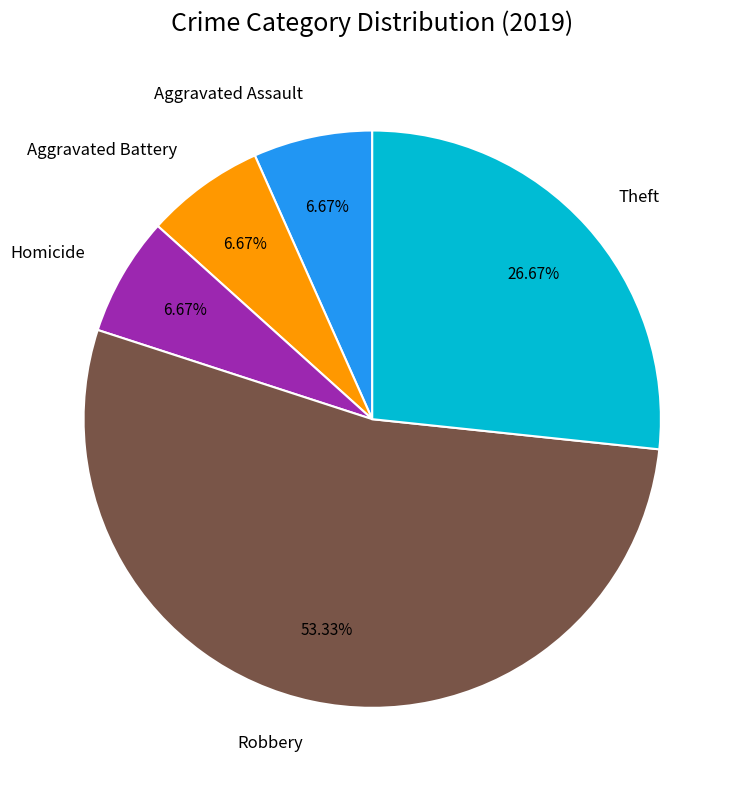

Which category has the biggest portion of the pie?

Robbery